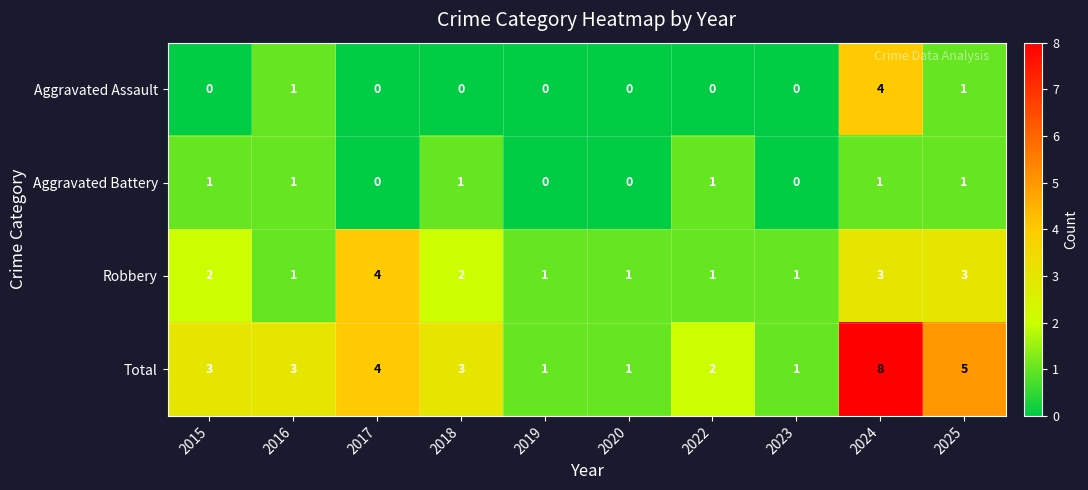

Which label corresponds to the largest value in the chart?

2024